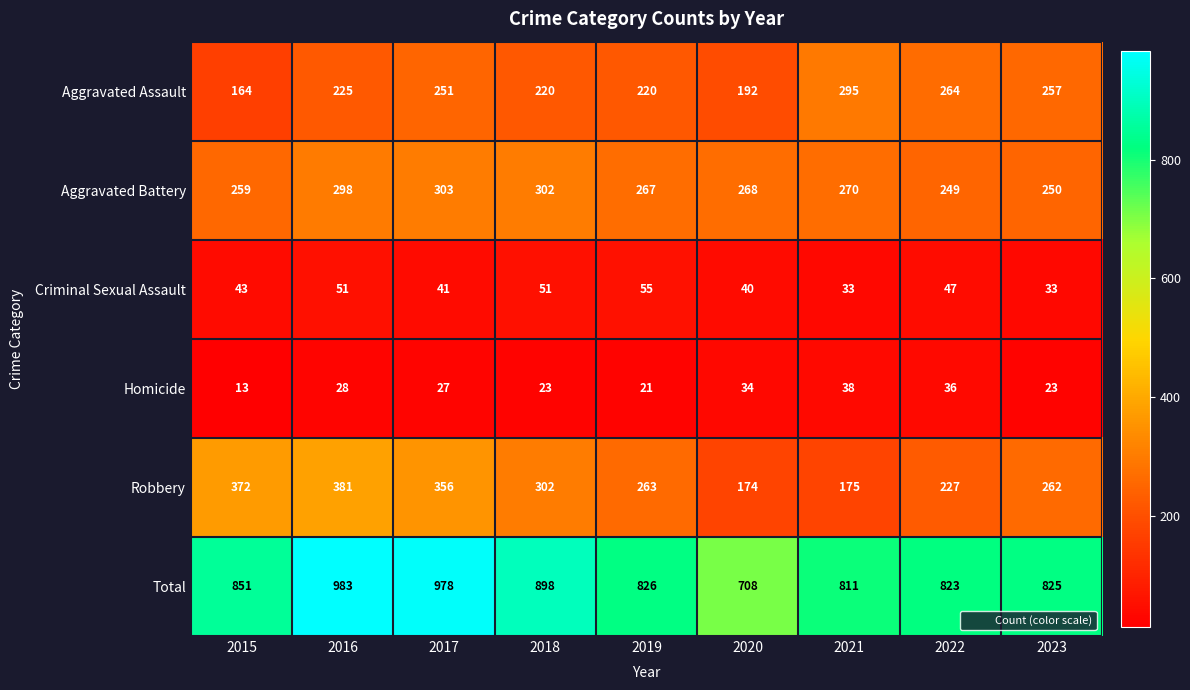

What is the difference between the highest and lowest values at 2016?

955